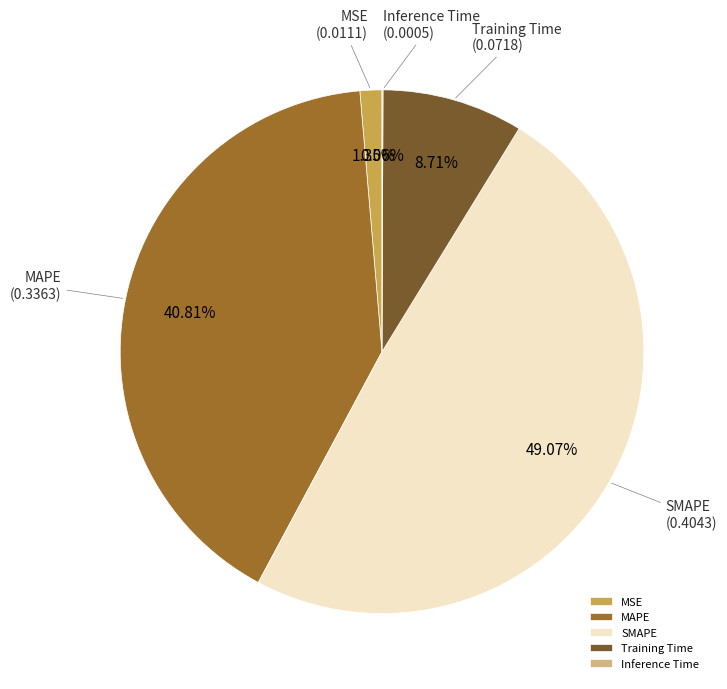

What is the largest slice in the pie chart?

SMAPE